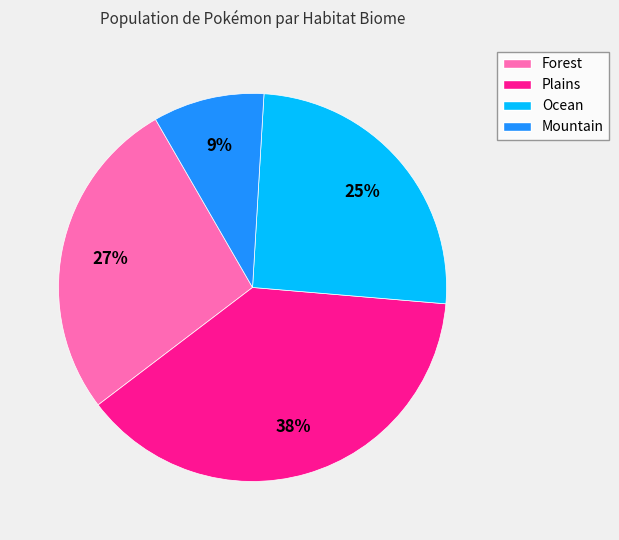

The Forest slice represents 27% of the pie. True or false?

True